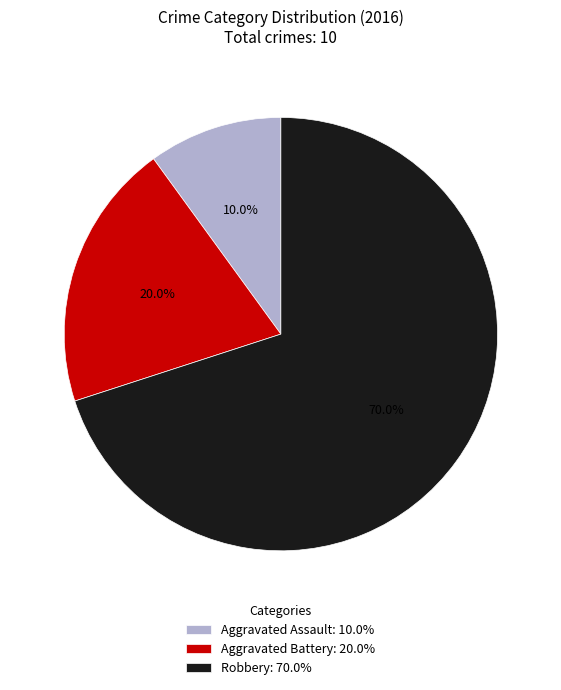

The Aggravated Battery slice represents 20% of the pie. True or false?

True